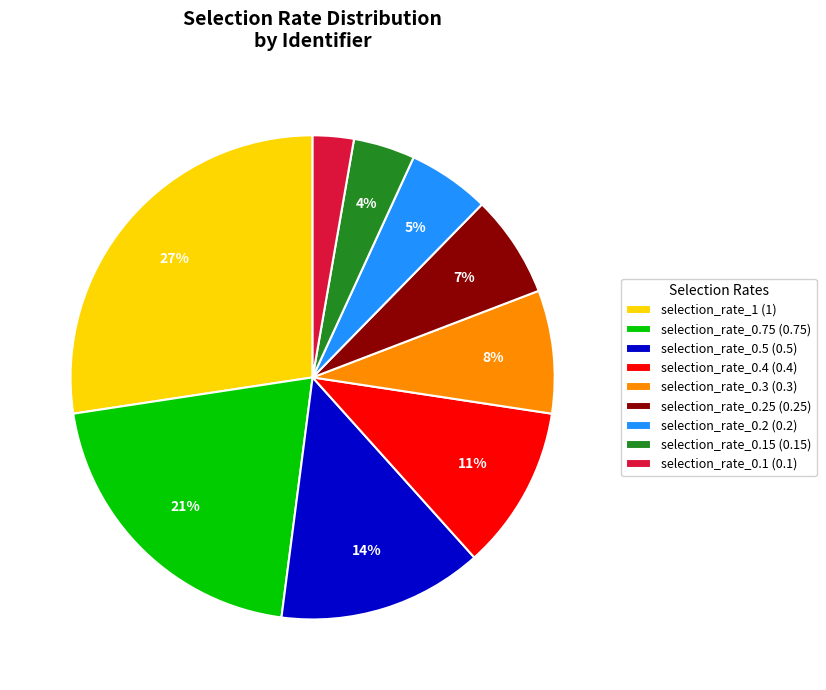

To the nearest percent, what percentage of the pie is selection_rate_0.2 (0.2)?

5%